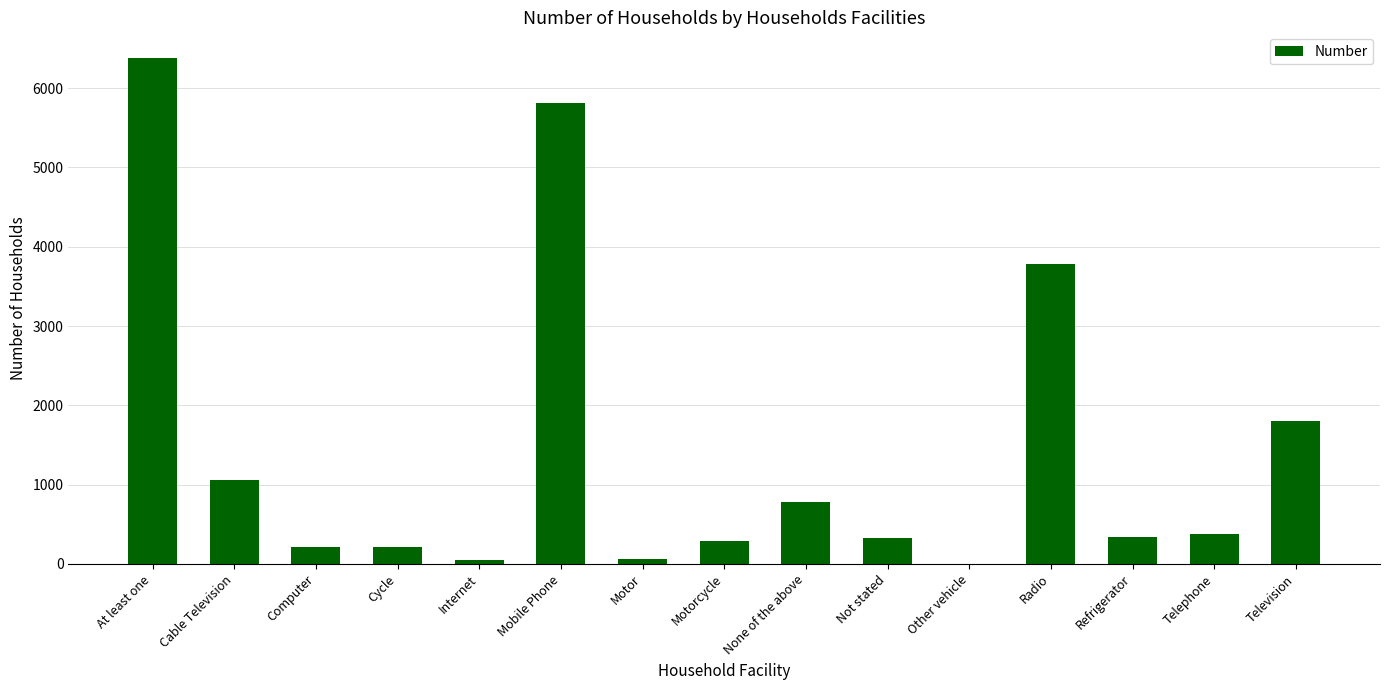

What is the change in value from Other vehicle to Telephone?

+370